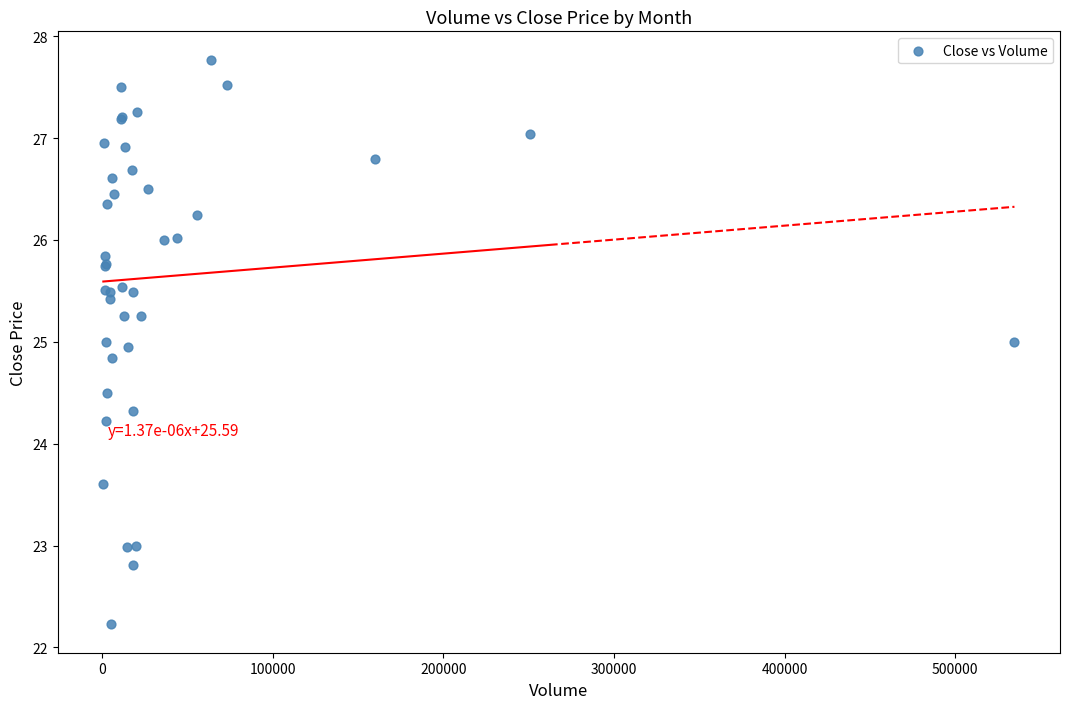

What Y value in the scatter plot is closest to 24?

24.2